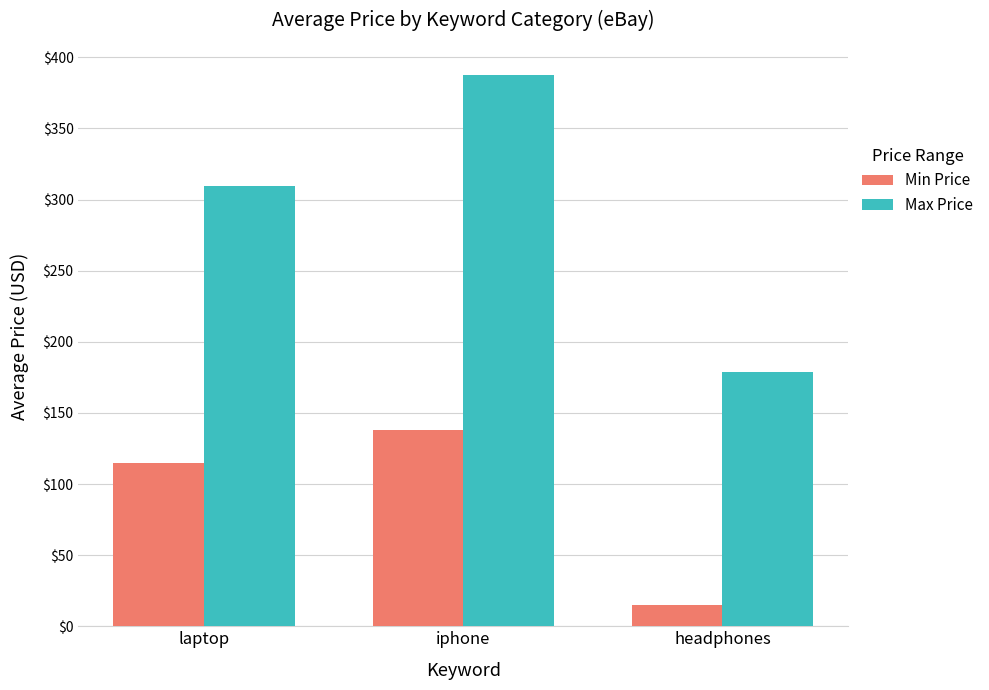

What is the total value across all series at headphones?

194.0